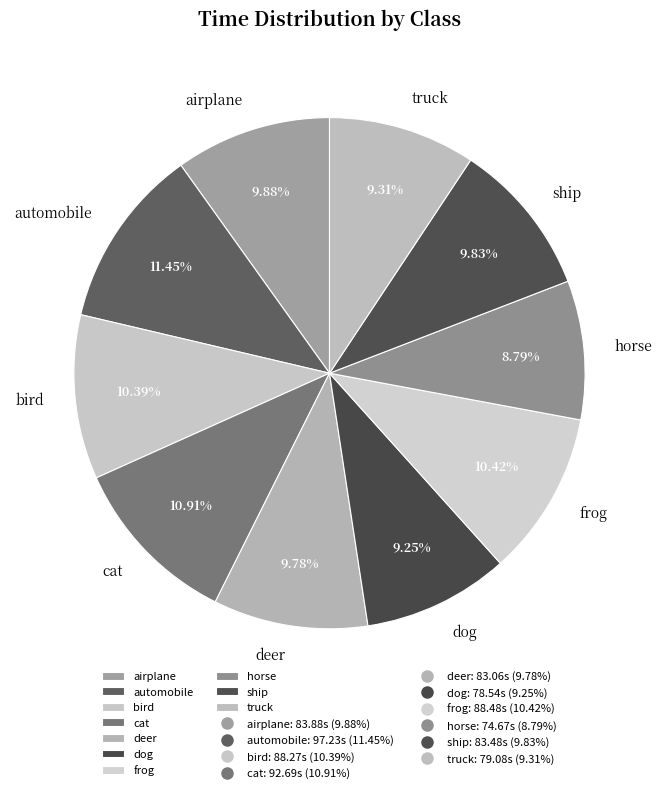

What is the largest slice in the pie chart?

automobile